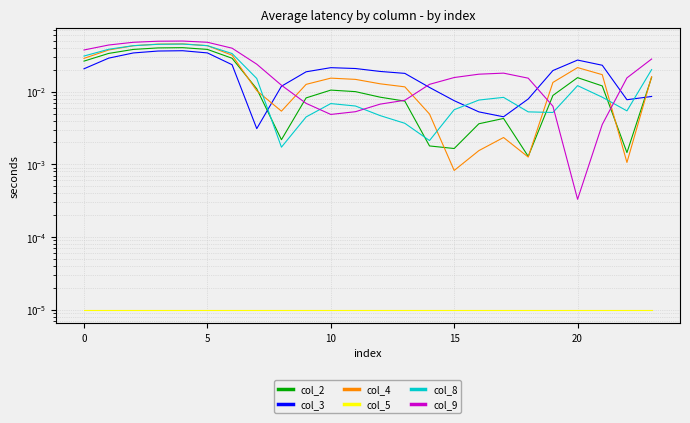

The value of col_8 at 14 is 0.0. True or false?

False